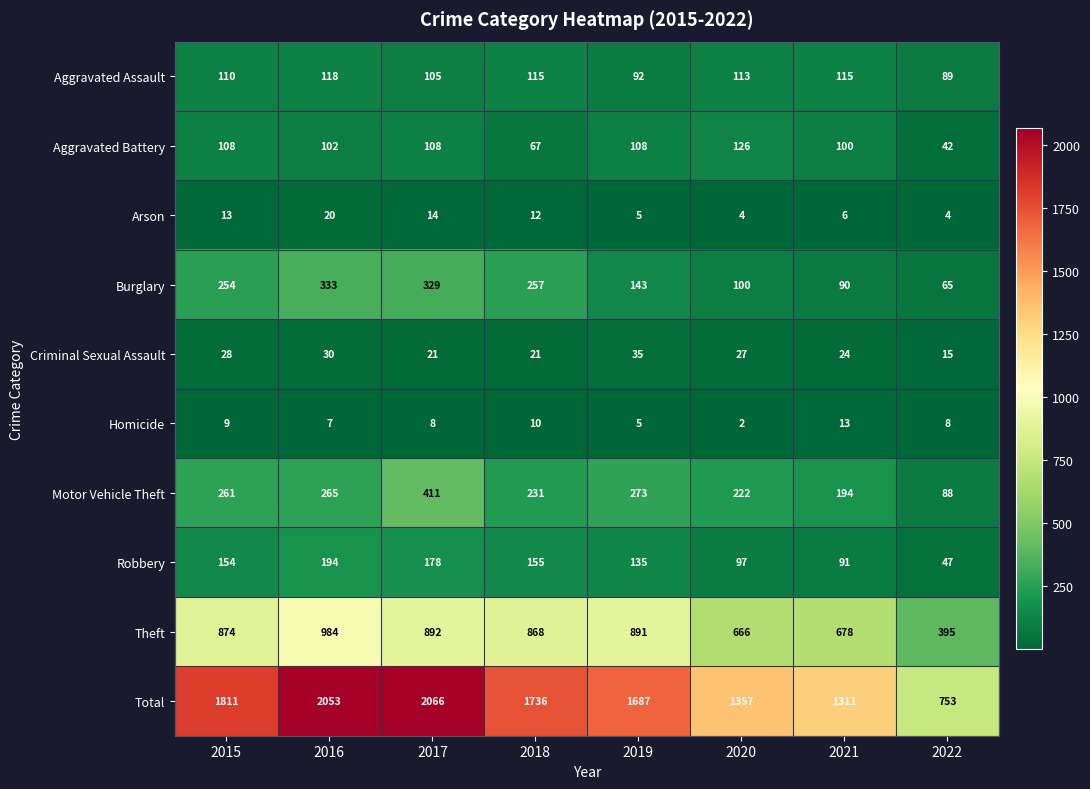

At 2022, list the series in order from smallest to largest.

Arson, Homicide, Criminal Sexual Assault, Aggravated Battery, Robbery, Burglary, Motor Vehicle Theft, Aggravated Assault, Theft, Total